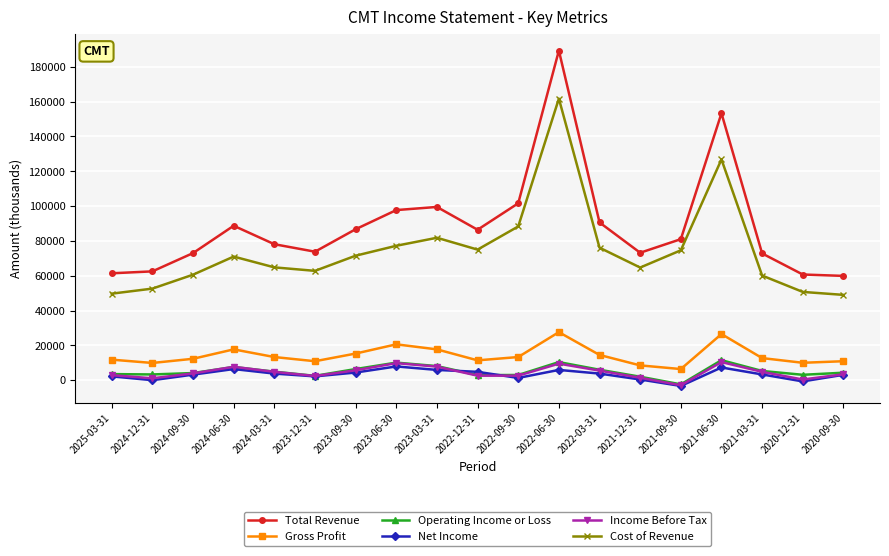

Which series has the widest spread of values?

Total Revenue